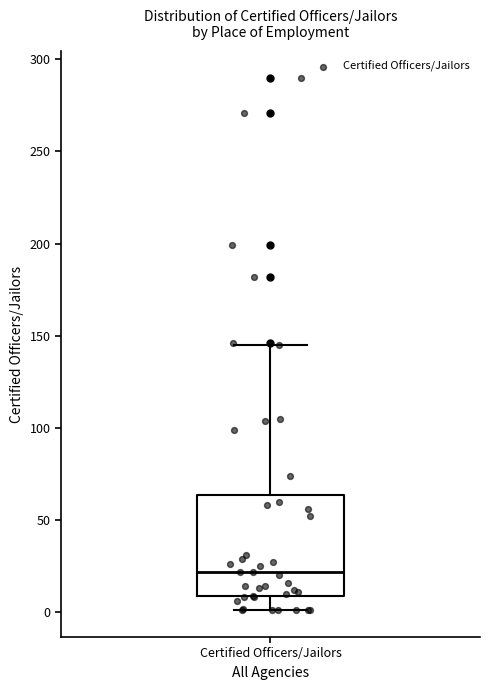

Transcribe this box plot: give where the median line is, the range the box spans, and where the two whiskers end, as read against the y-axis. The values are not printed on the chart, so give them approximately, as read against the axis.

median 20, box 10 to 65, whiskers 0 to 145